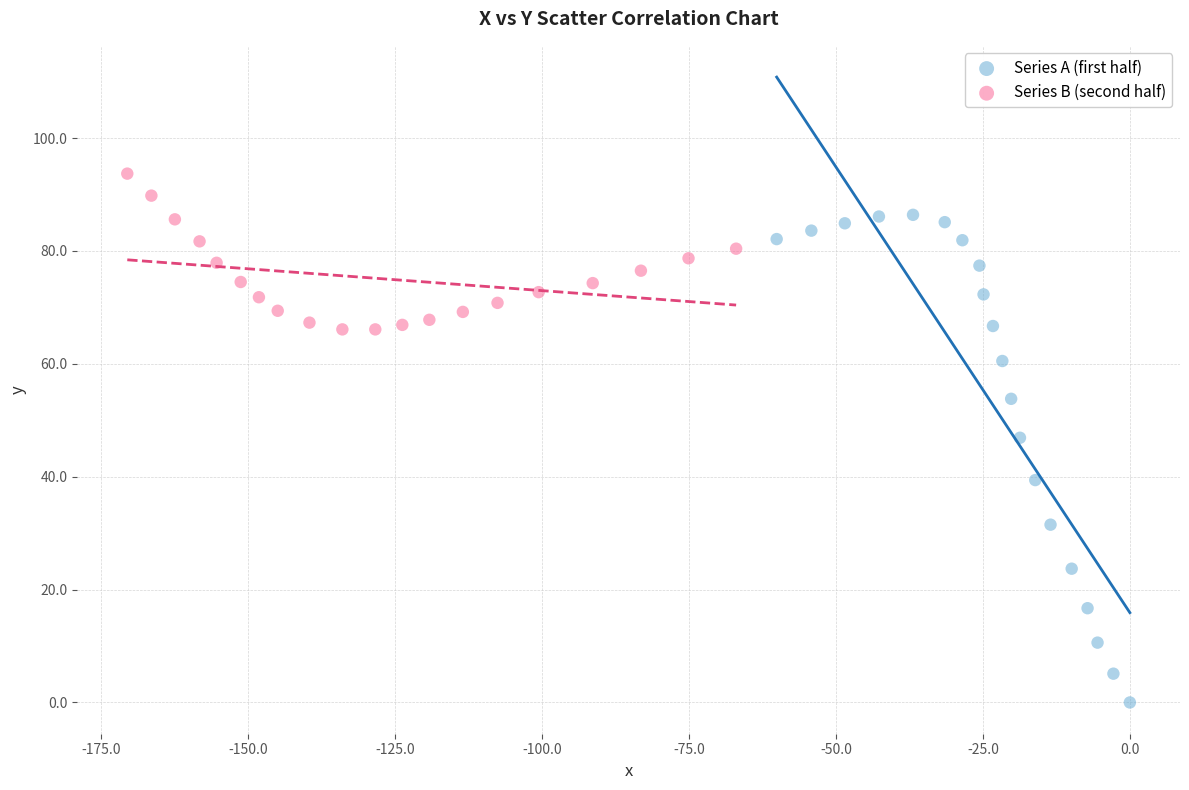

What are all the series names shown in the legend?

Series A (first half), Series B (second half)